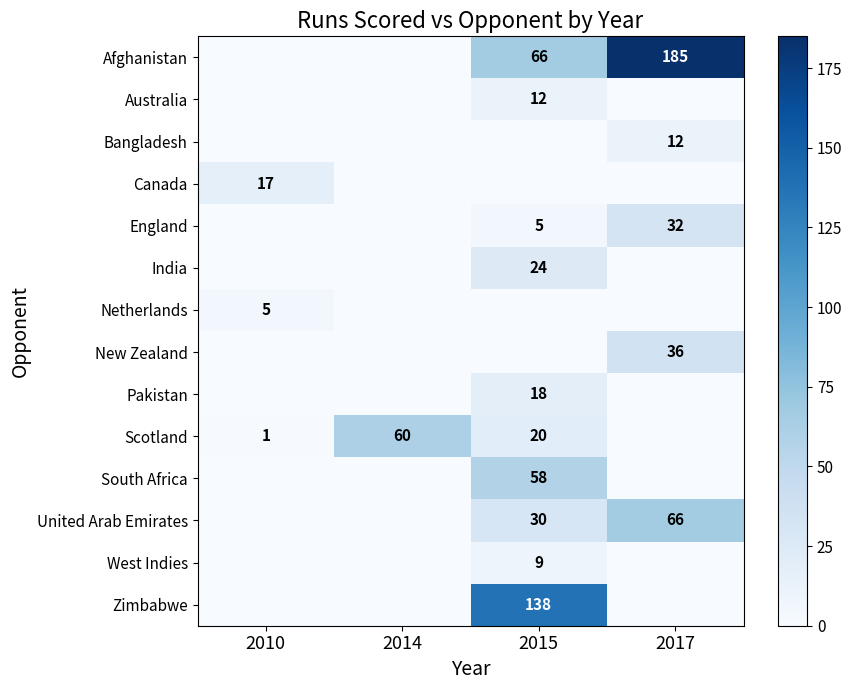

True or false: Zimbabwe has a value of 183 at 2015.

False